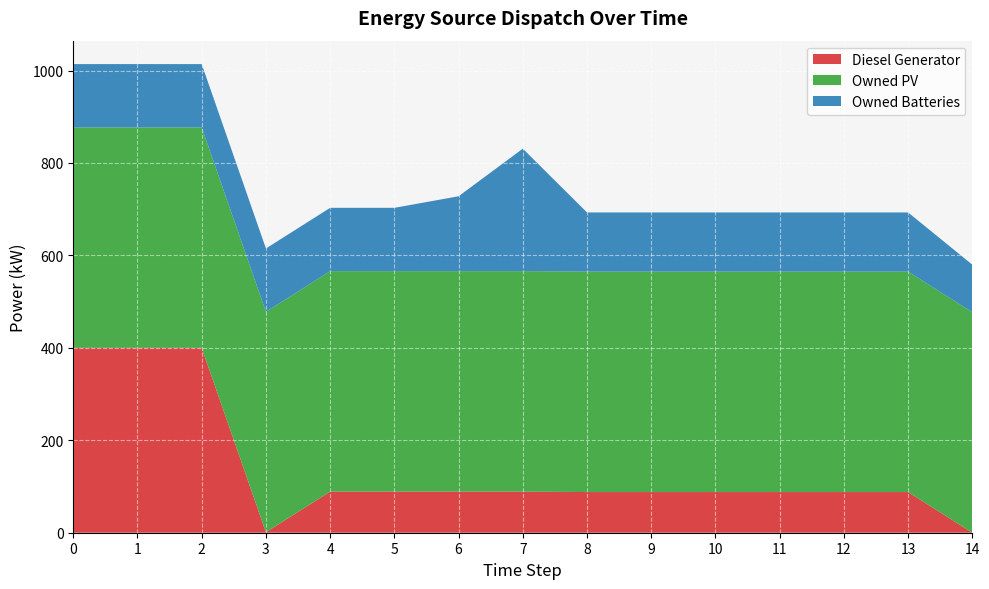

Reading left to right, extract all data points from this chart.

Diesel Generator: 400	400	400	1	89	89	89	89	88	88	88	88	88	88	0
Owned PV: 477	477	477	477	477	477	477	477	477	477	477	477	477	477	477
Owned Batteries: 137	137	137	137	137	137	162	265	128	128	128	128	128	128	103